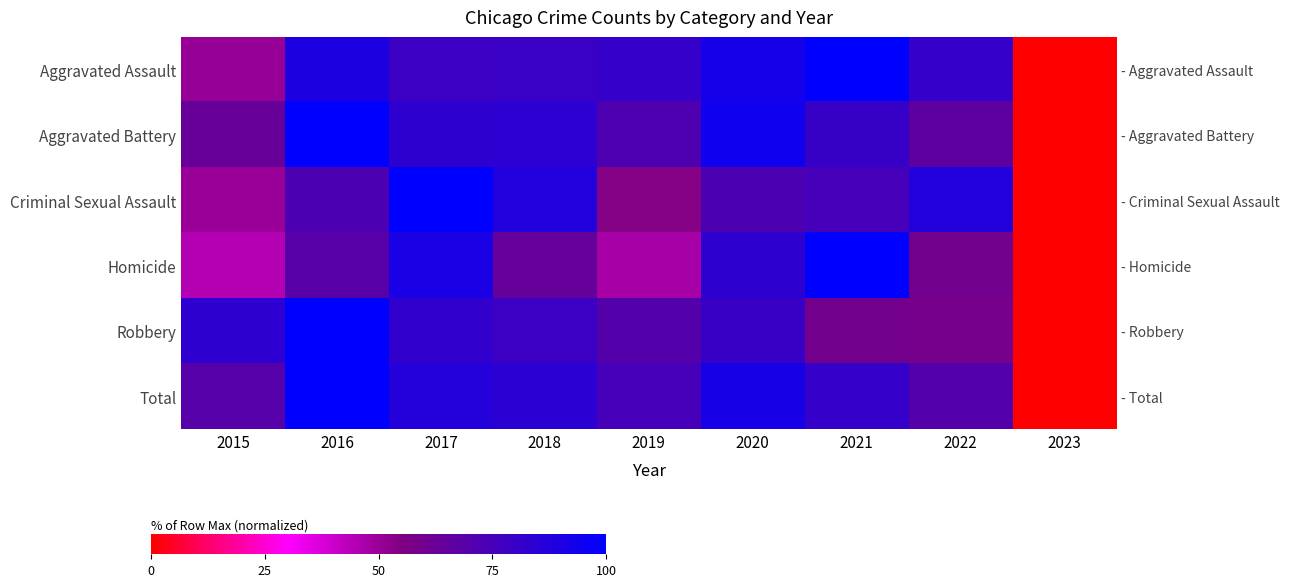

The value of Robbery at 2021 is 59.6. True or false?

True